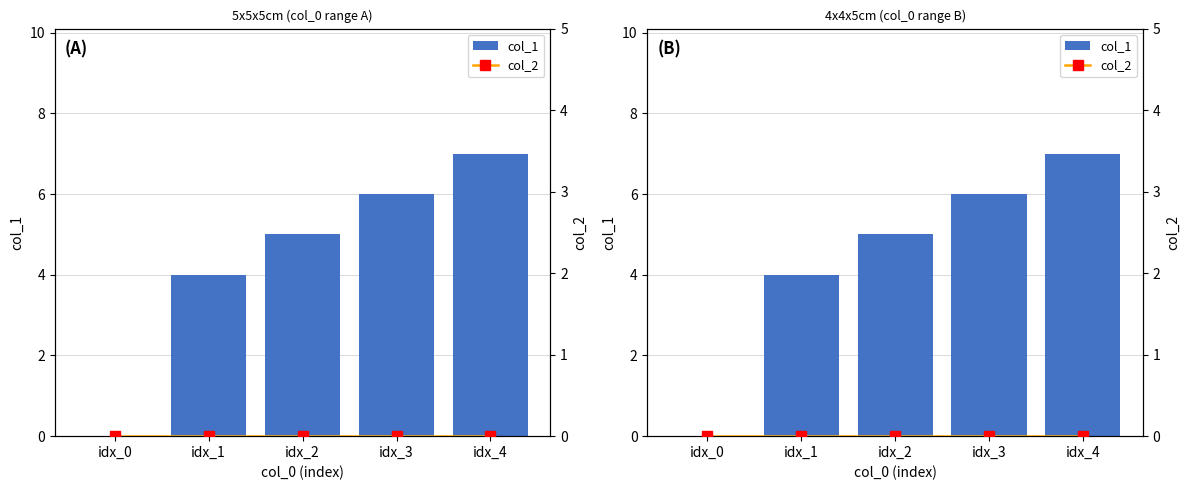

What is the total value across all series at idx_1?

4